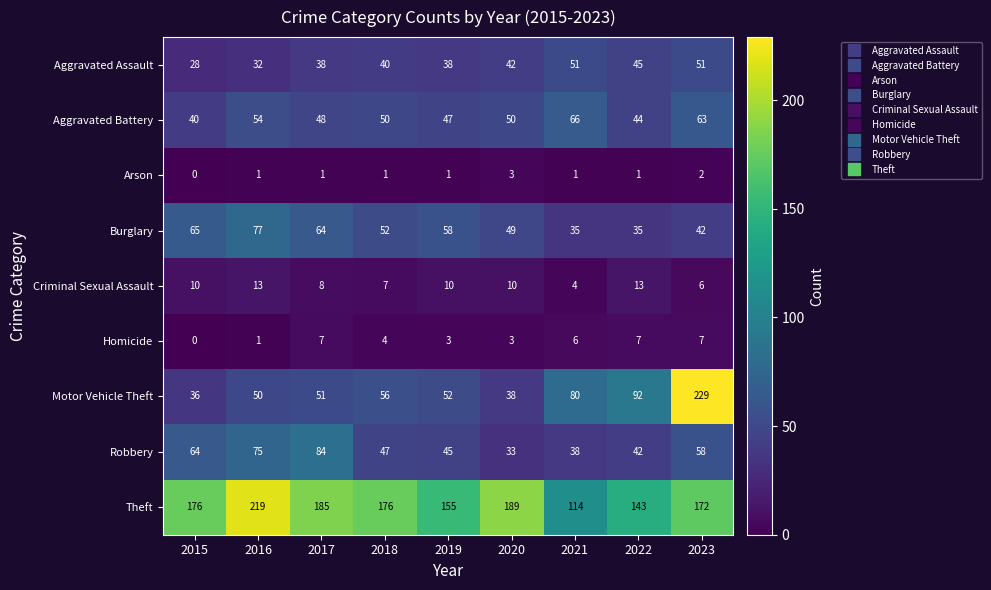

What is the sum of all Criminal Sexual Assault values?

81